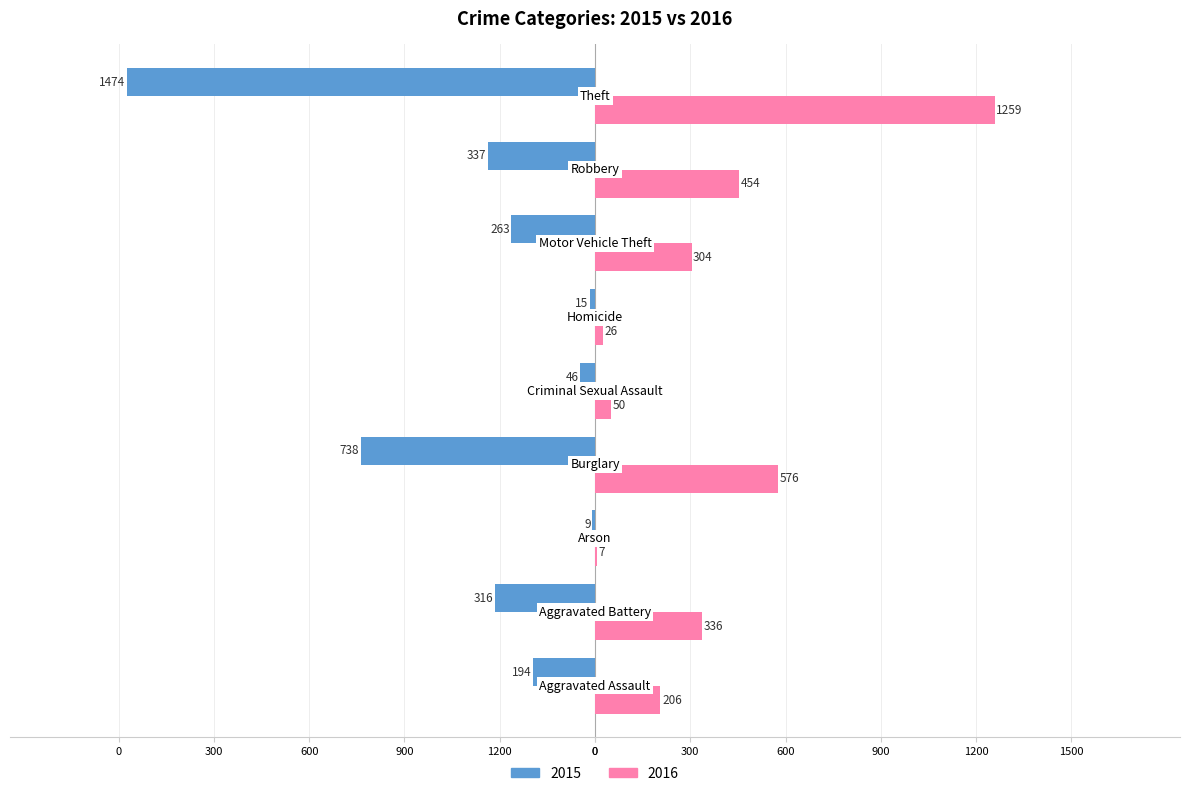

What are all the series names shown in the legend?

2015, 2016